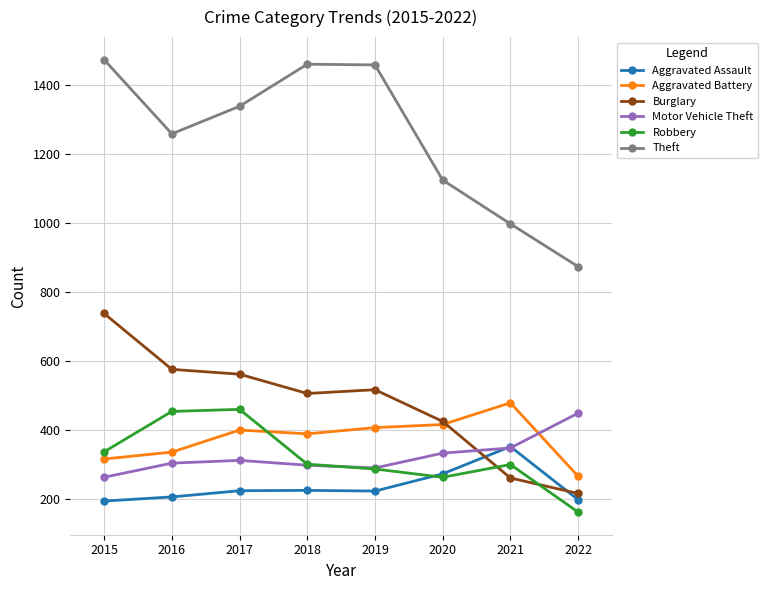

At which category does the chart reach its minimum across all series?

2022